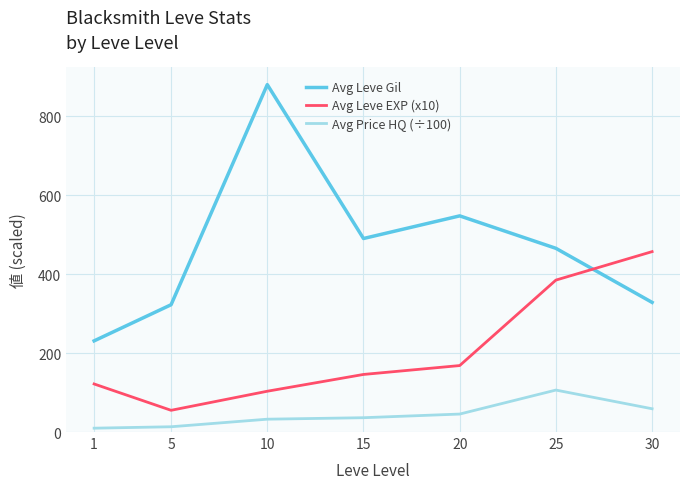

How many values in the Avg Leve EXP (x10) series are below 145?

3